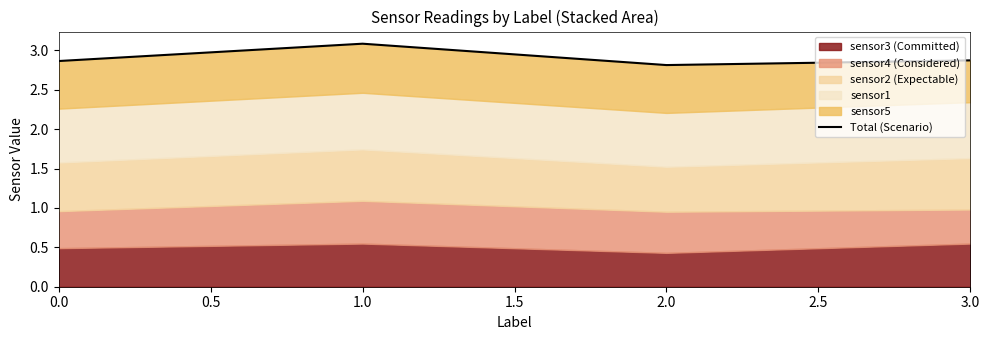

Reading right to left, list all the values displayed in this chart.

2.9	2.8	3.1	2.9